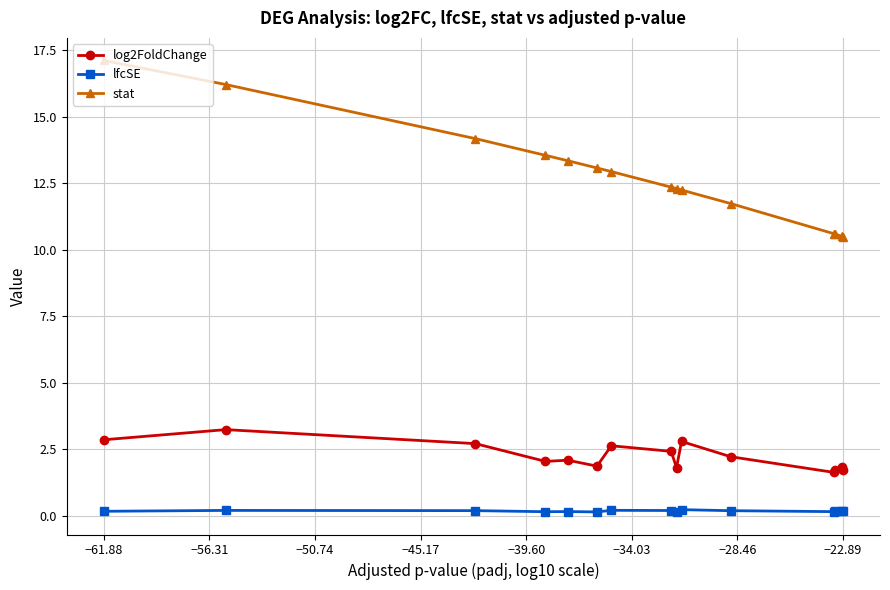

What is the smallest value displayed?

0.1